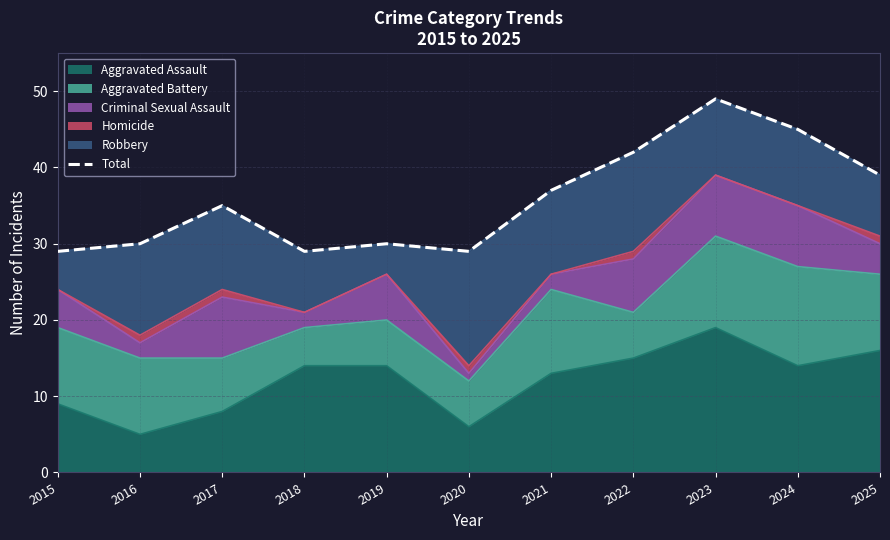

Where is the first local maximum?

2017